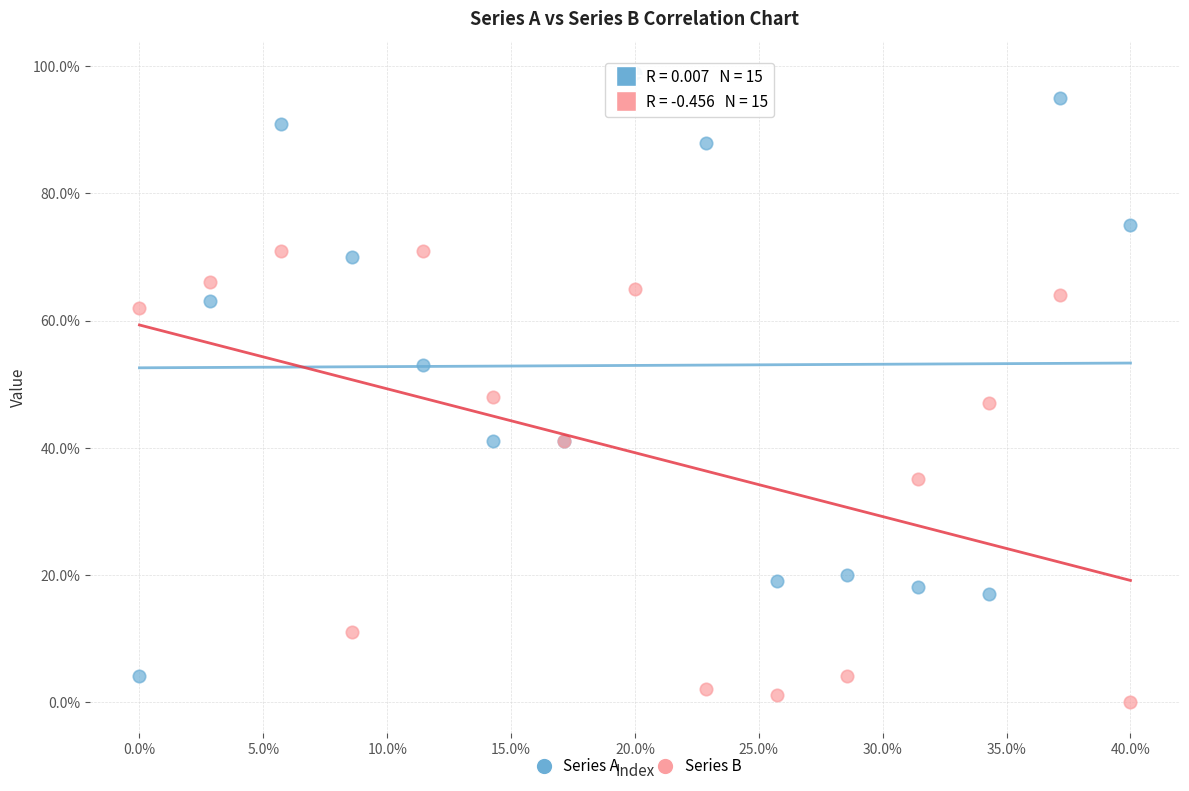

Which series contains the highest Y value?

Series A